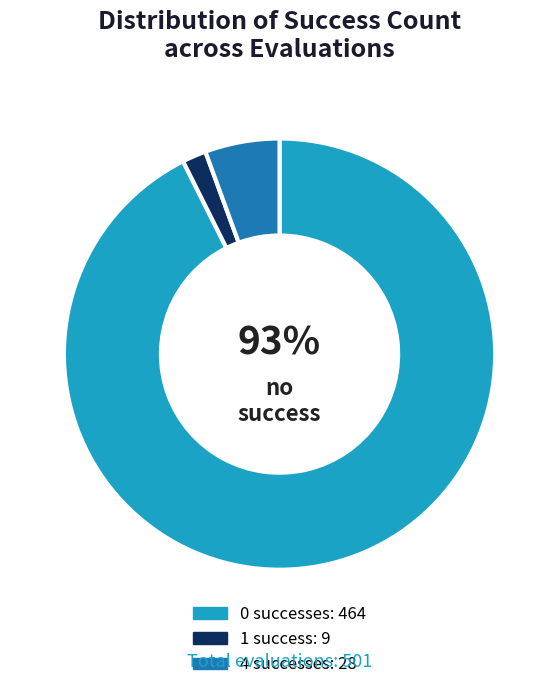

Does any single category account for the majority?

Yes